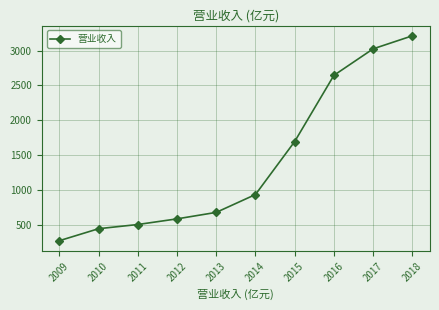

True or false: there are more than 1 points higher than both neighbors.

False